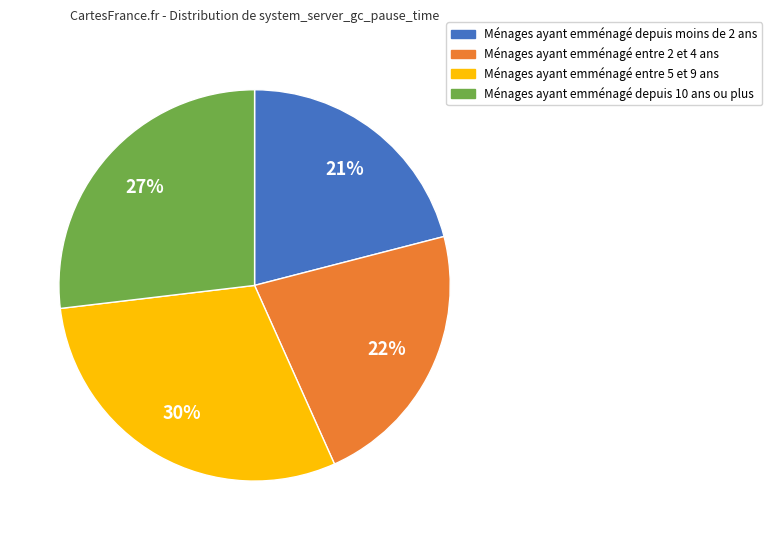

How many segments does this pie chart have?

4